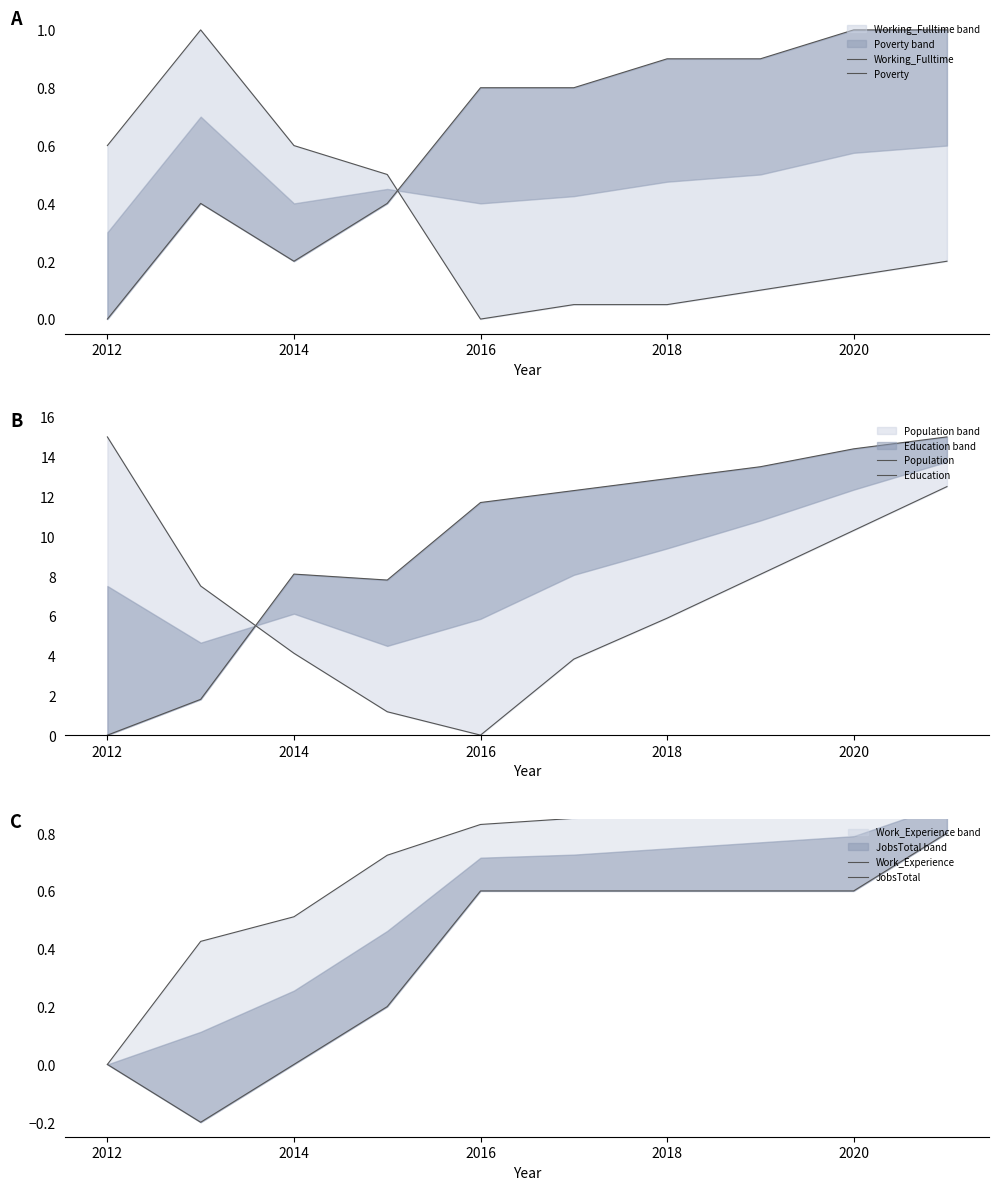

True or false: Education and Poverty cross at least once.

False